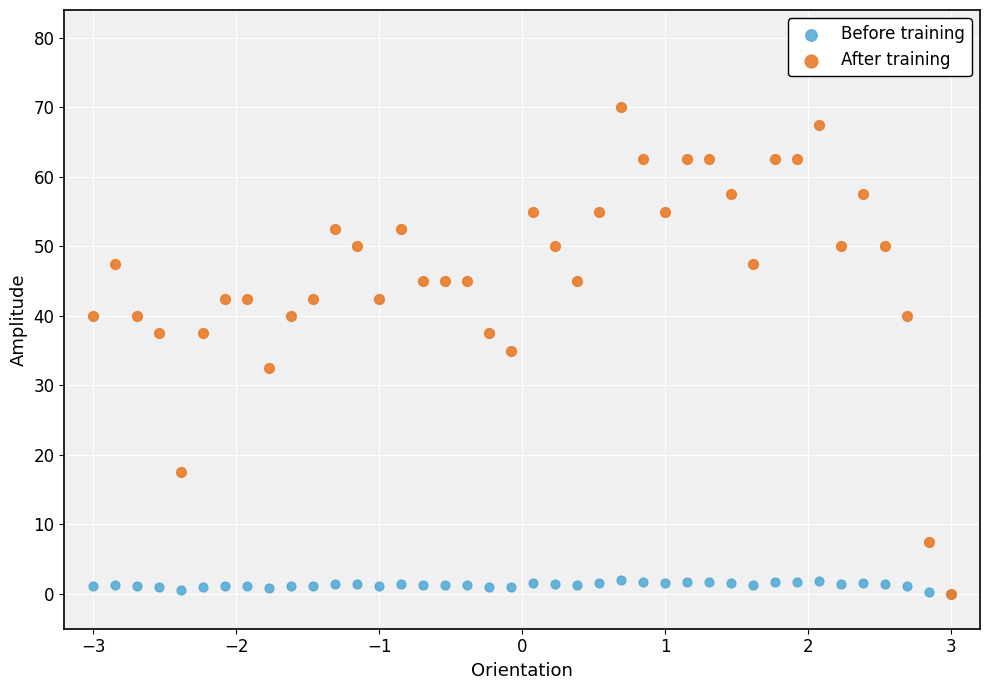

What are all the series names shown in the legend?

Before training, After training